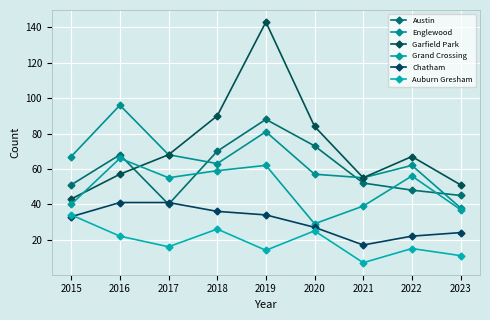

What is the average value of the Grand Crossing series?

49